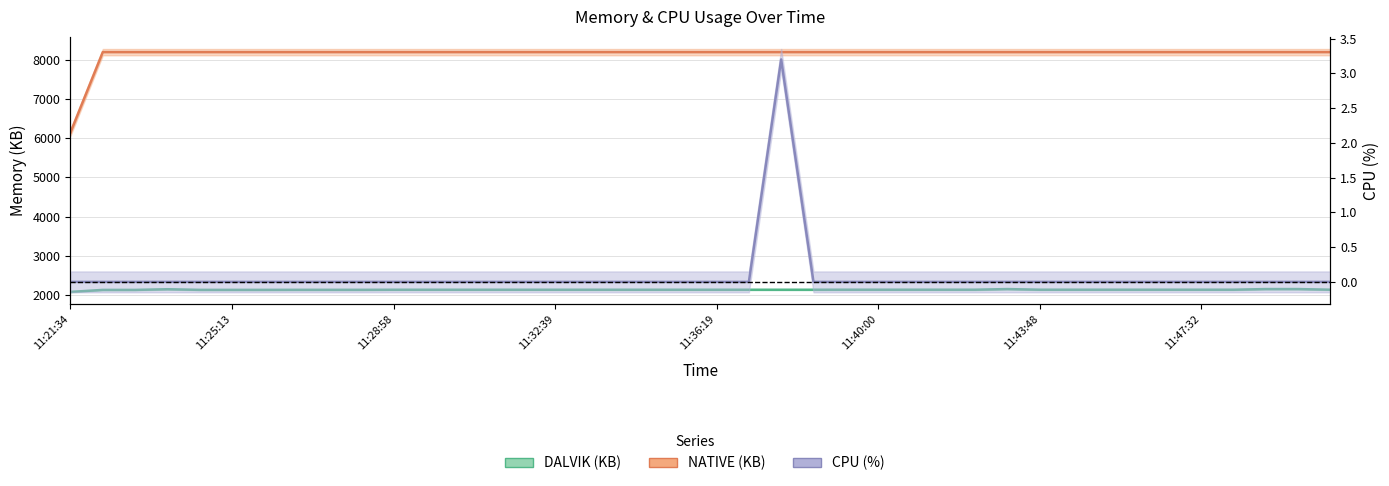

What is the label of the 27th point from the right?

11:31:11